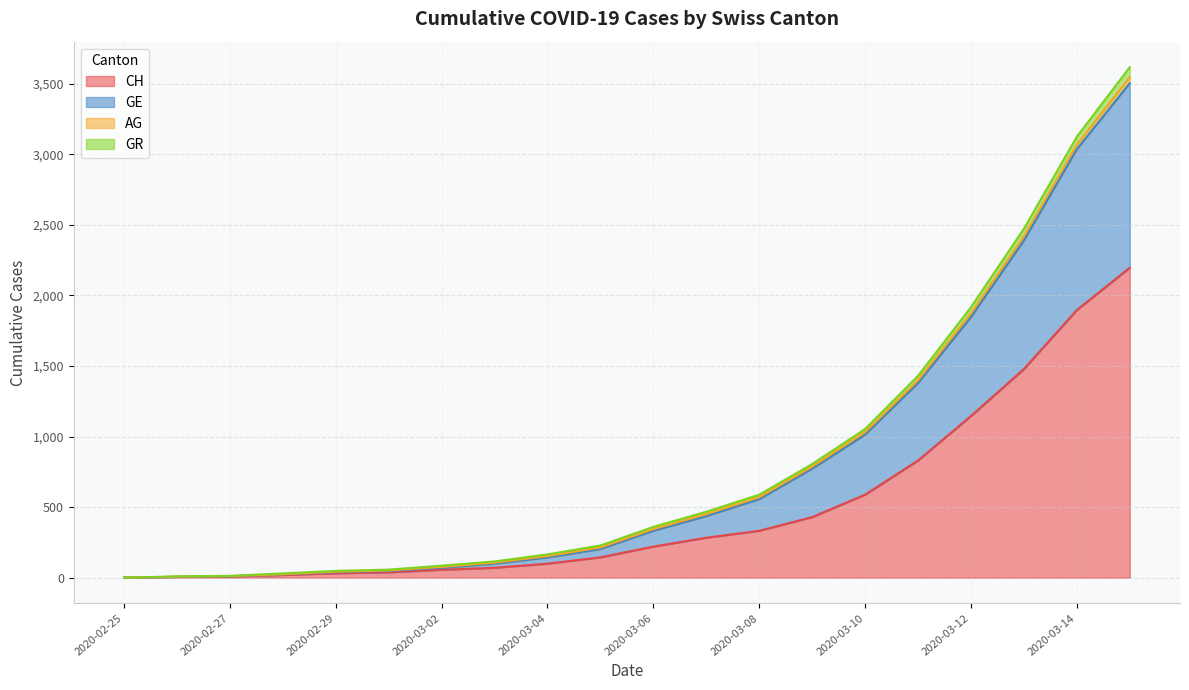

Which category has the highest value in the CH series?

2020-03-15